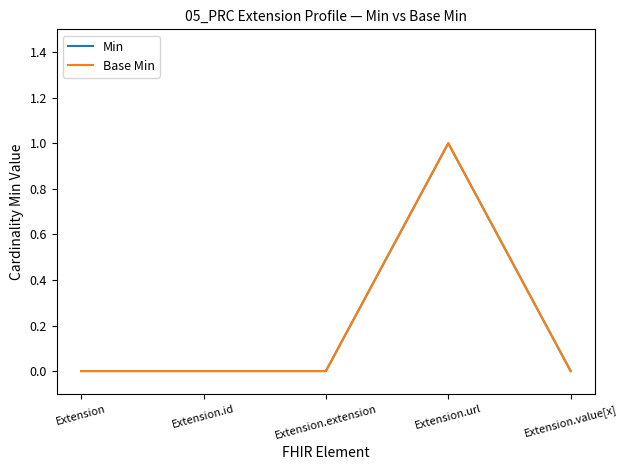

Does the chart display data point markers on the line(s)?

No